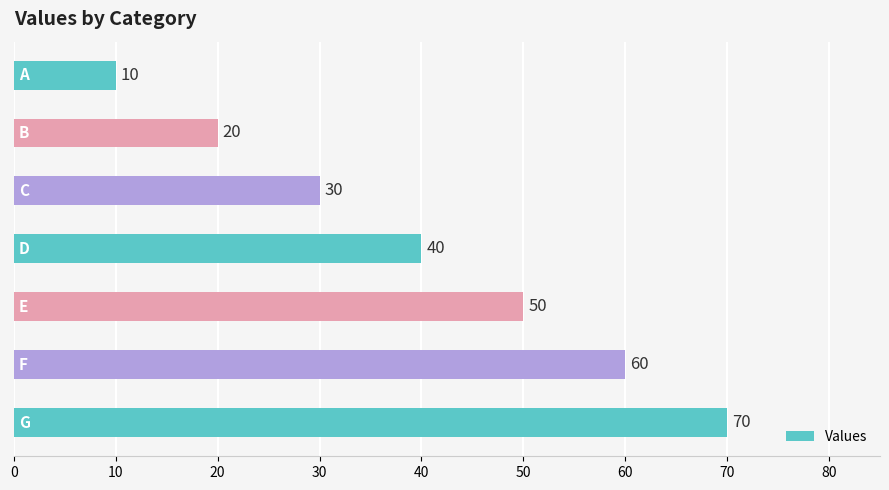

How many values are below 40?

3